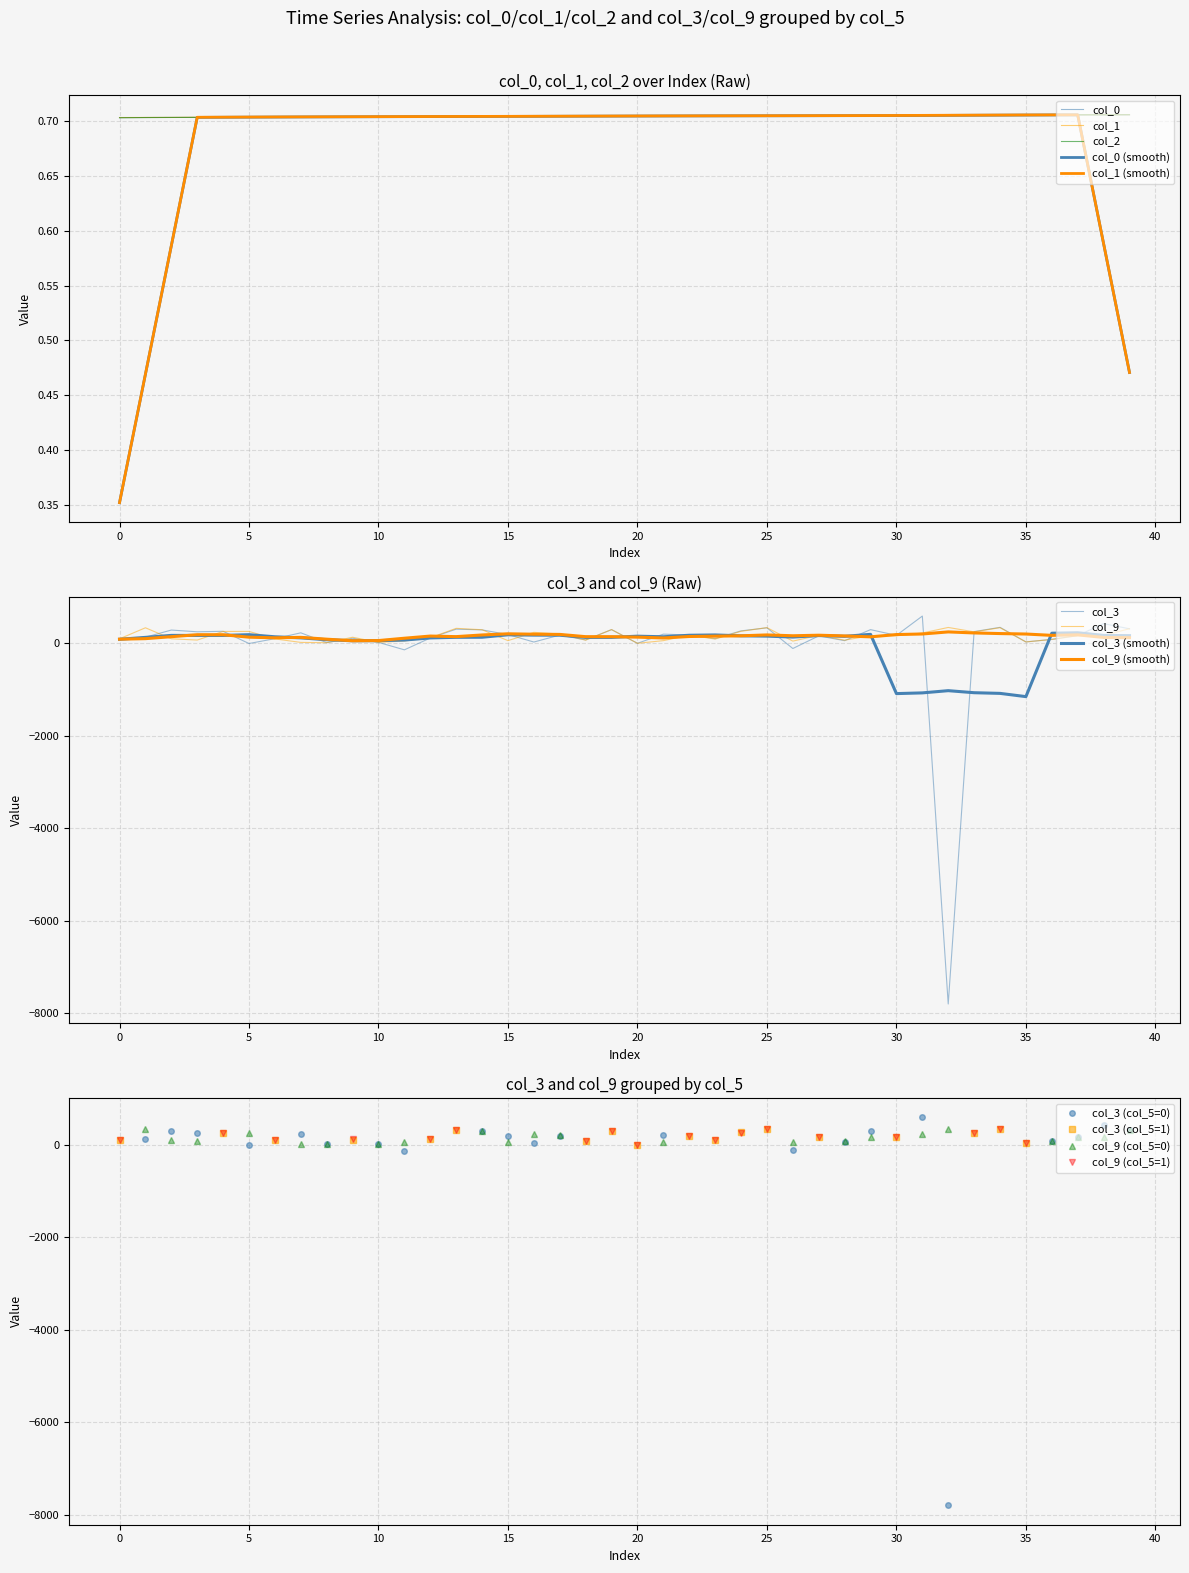

How many data points in col_9 are less than 162?

19